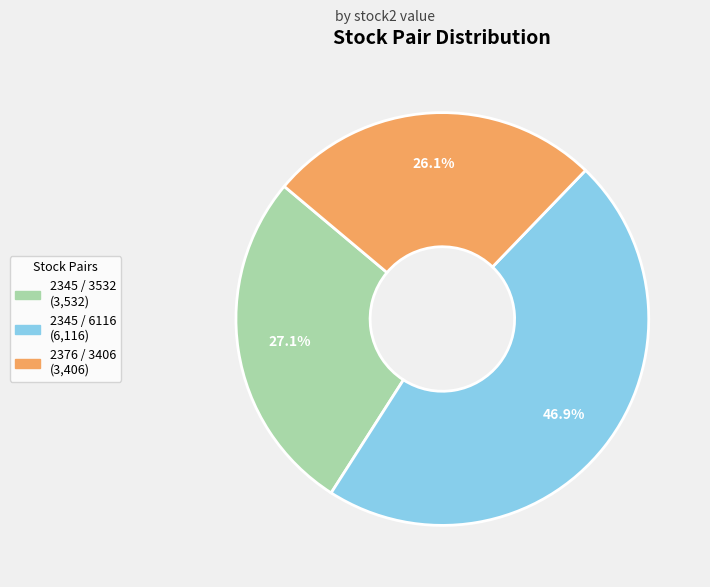

What percentage do 2345 / 3532 and 2345 / 6116 together represent?

73.9%